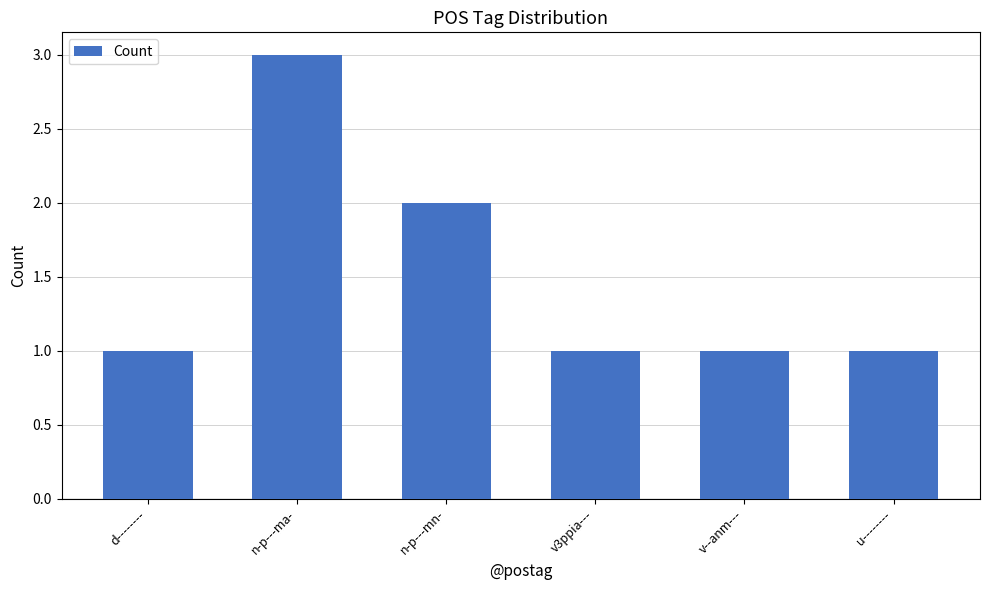

What position from the right is v--anm---?

2